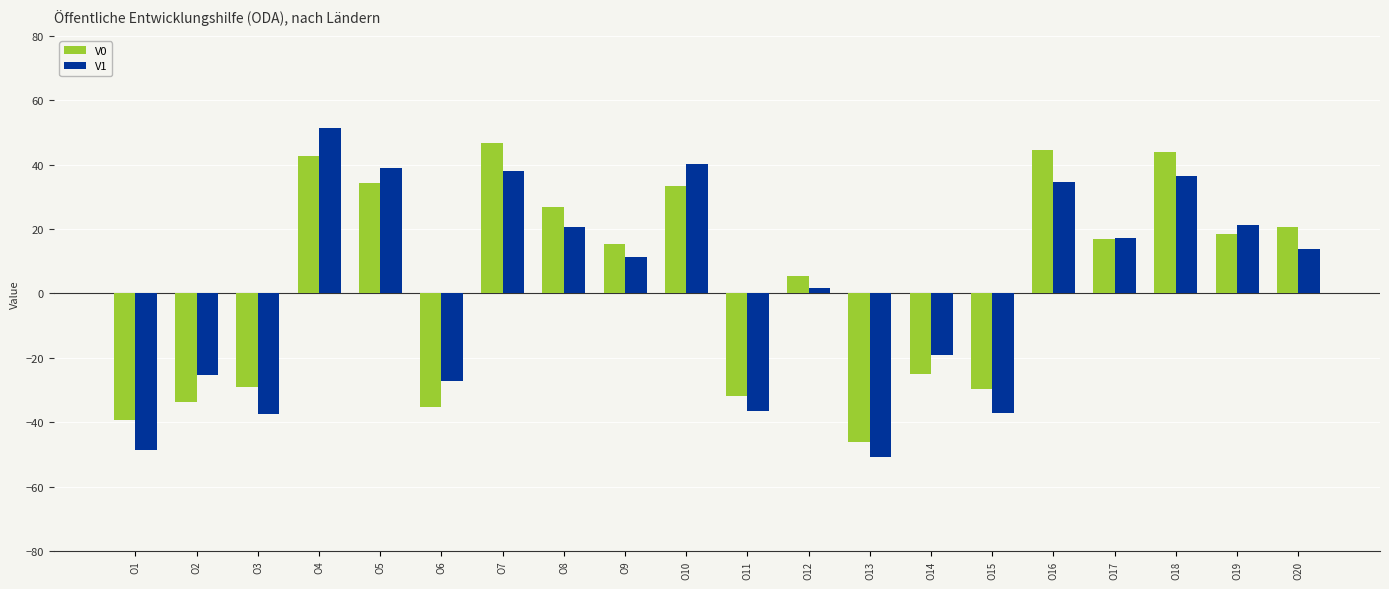

How many bars are there in total?

40